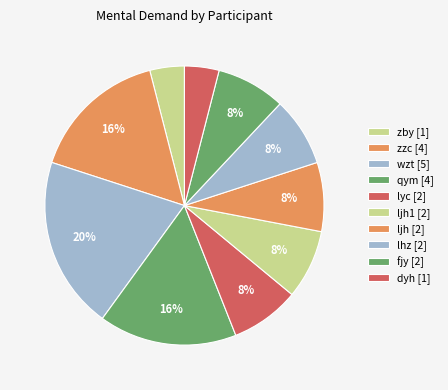

How many segments does this pie chart have?

10